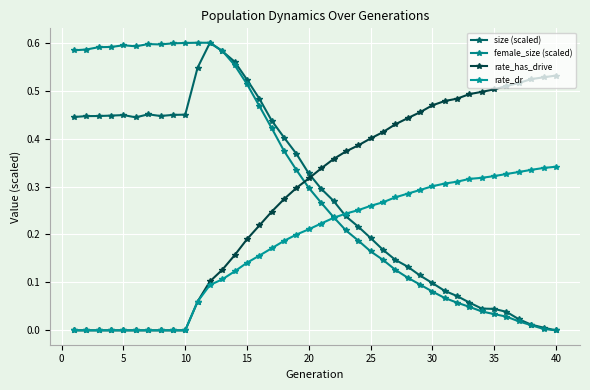

Which series ends up on top after the final intersection of rate_dr and female_size (scaled)?

rate_dr